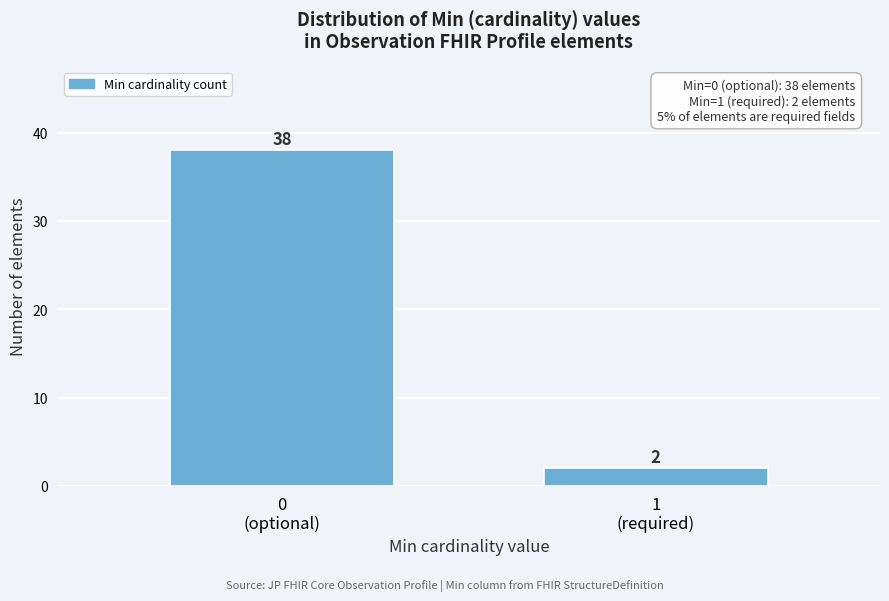

Reading left to right, extract all data points from this chart.

38	2